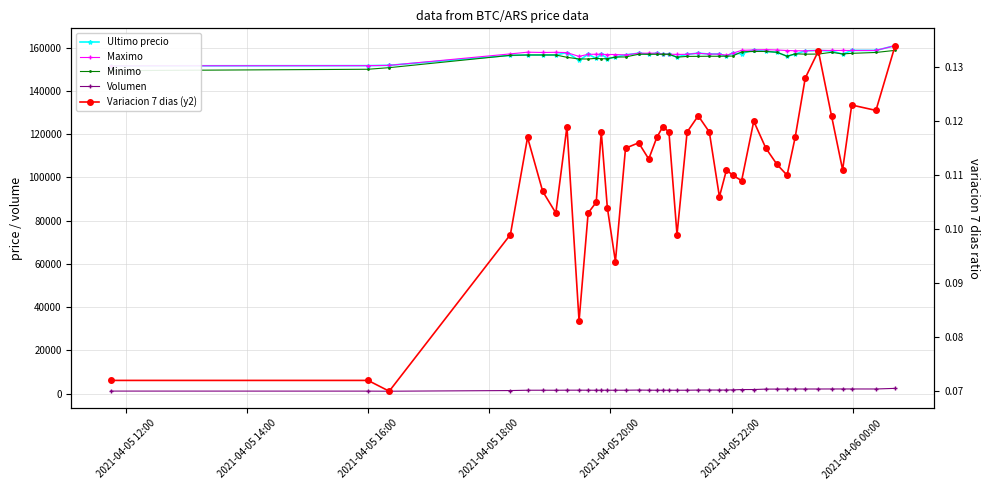

Rank the series by their maximum value, from lowest to highest.

Variacion 7 dias (y2), Volumen, Minimo, Ultimo precio, Maximo